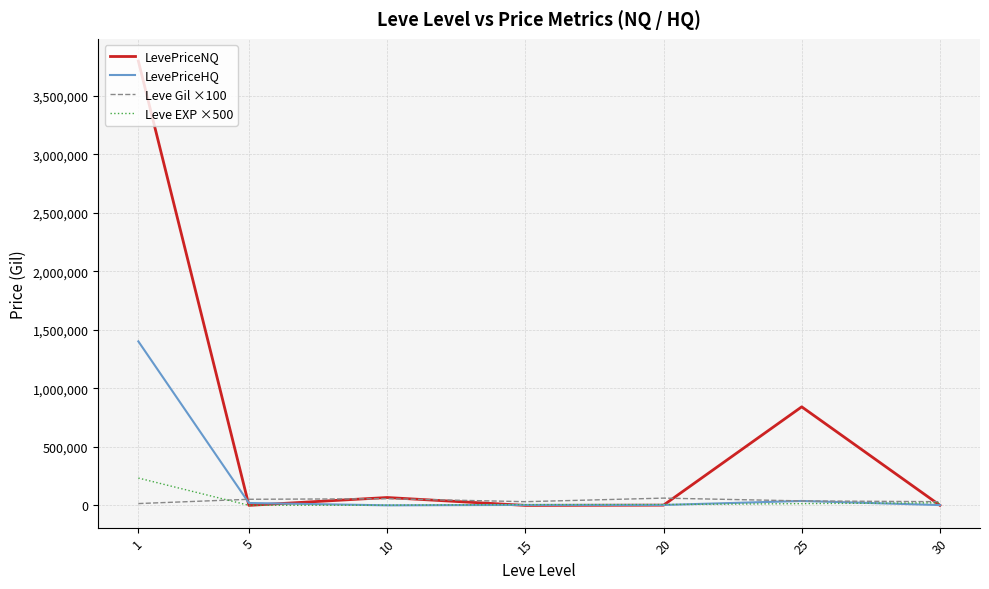

Between 1 and 25, which series saw the biggest shift?

LevePriceNQ